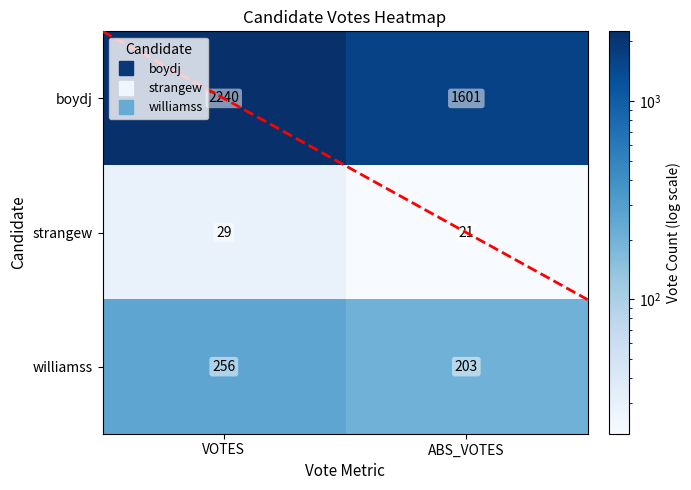

Reading left to right, what are all the values shown in this chart?

boydj: 2240	1601
strangew: 29	21
williamss: 256	203